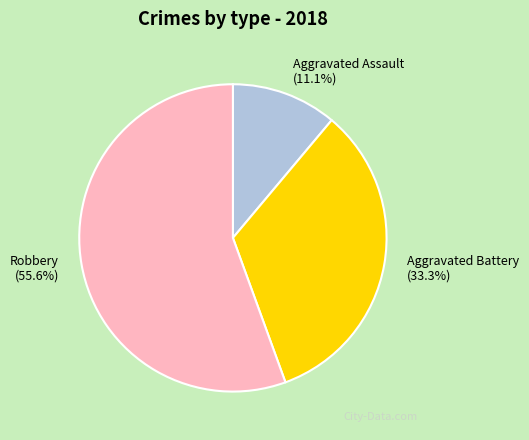

Is there a majority slice in this chart?

Yes